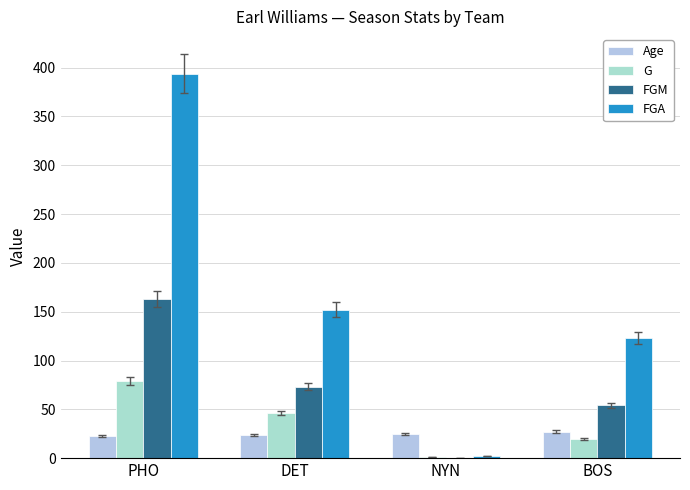

What is the value of the FGA bar at the 3rd from the left?

2